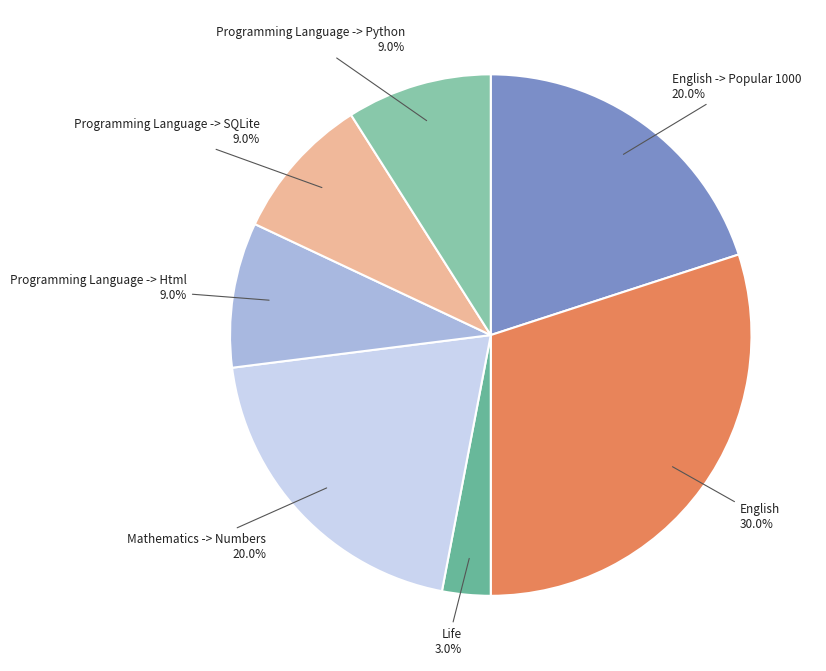

To the nearest percent, what is the combined percentage of Programming Language -> SQLite and English?

39%